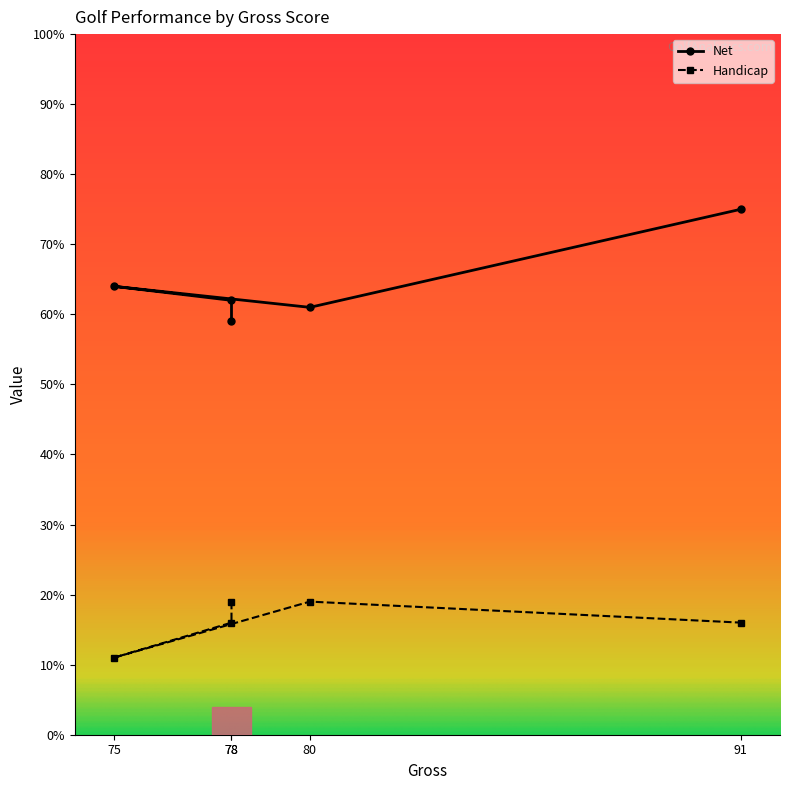

True or false: Handicap and Net cross at least once.

False